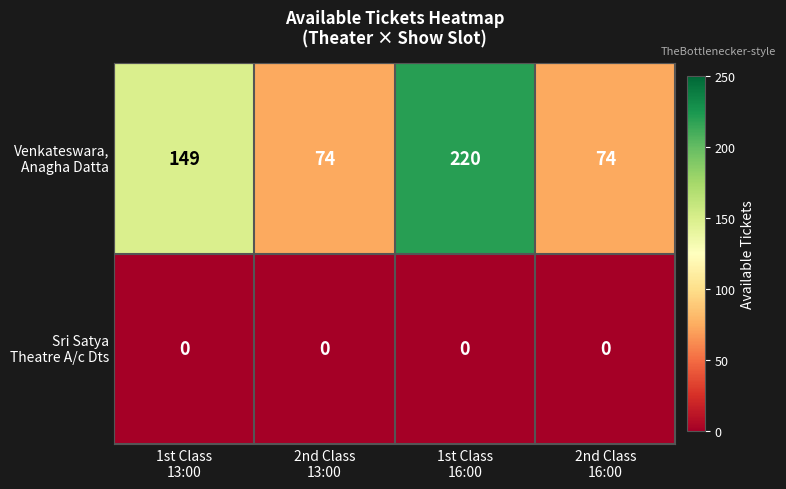

At which category does the chart reach its peak across all series?

1st Class
16:00